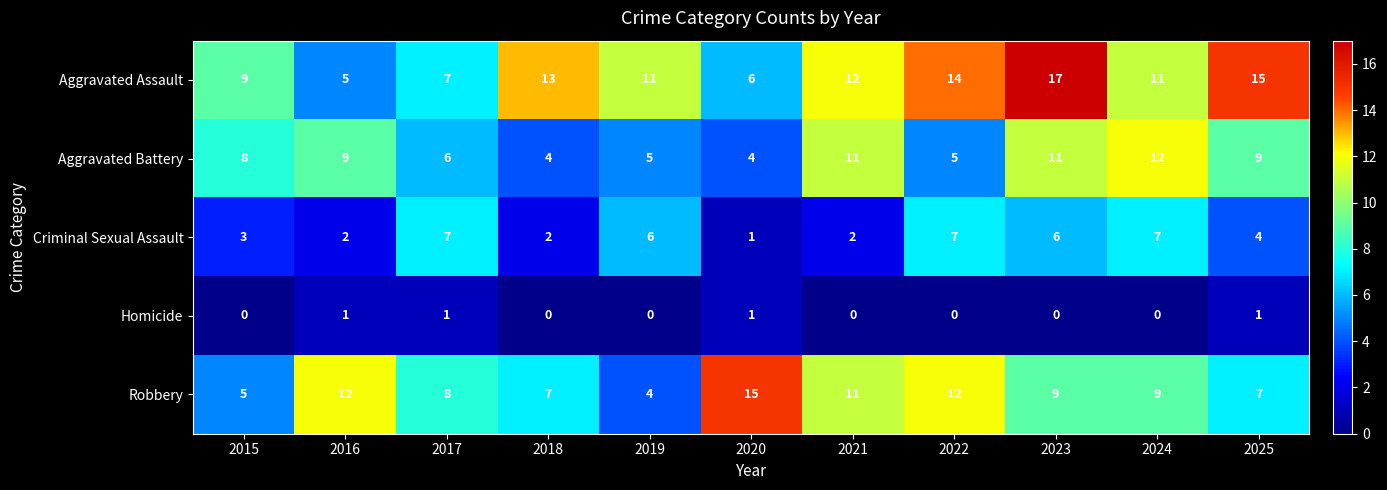

What is the difference between the Robbery values at 2023 and 2022?

3